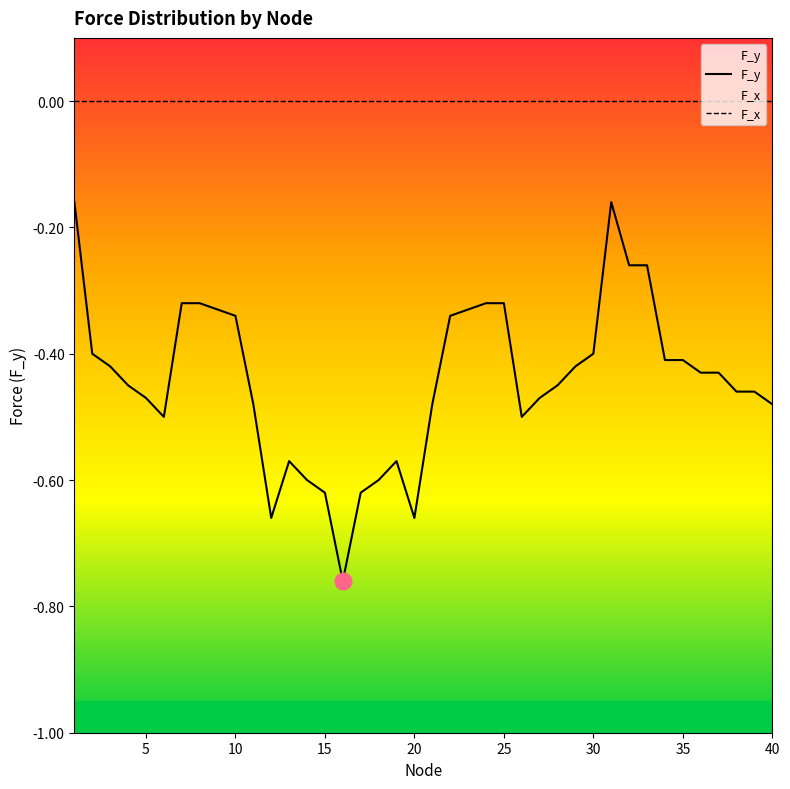

Which series has the largest total across all categories?

F_x